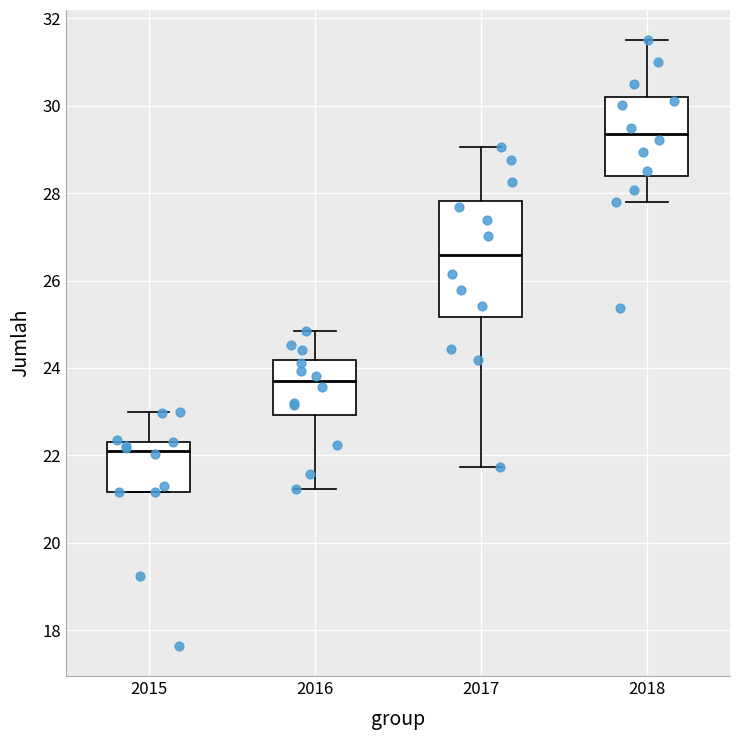

Reading left to right, read every box against the y-axis: the position of its median line, the range the box covers, and the ends of its whiskers. The values are not printed on the chart, so give them approximately, as read against the axis.

2015: median 22.0, box 21.2 to 22.4, whiskers 21.2 to 23.0
2016: median 23.6, box 23.0 to 24.2, whiskers 21.2 to 24.8
2017: median 26.6, box 25.2 to 27.8, whiskers 21.8 to 29.0
2018: median 29.4, box 28.4 to 30.2, whiskers 27.8 to 31.6